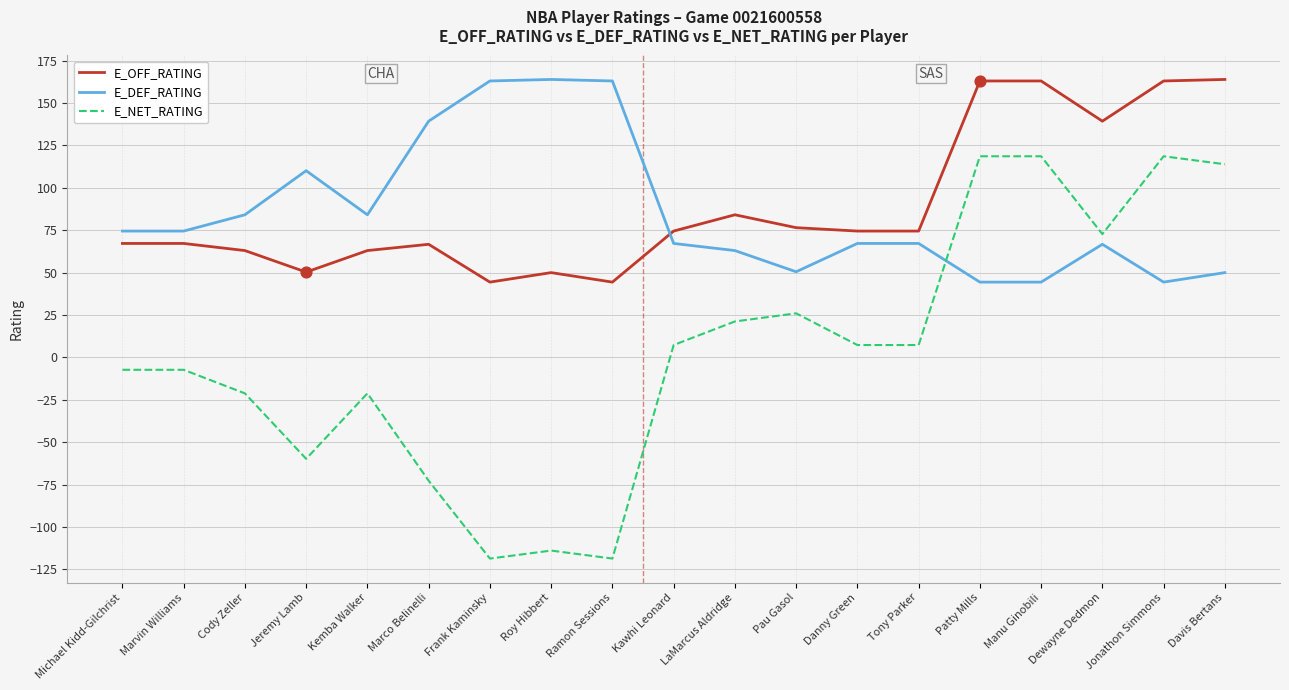

What is the difference between the highest and lowest values at Frank Kaminsky?

281.6